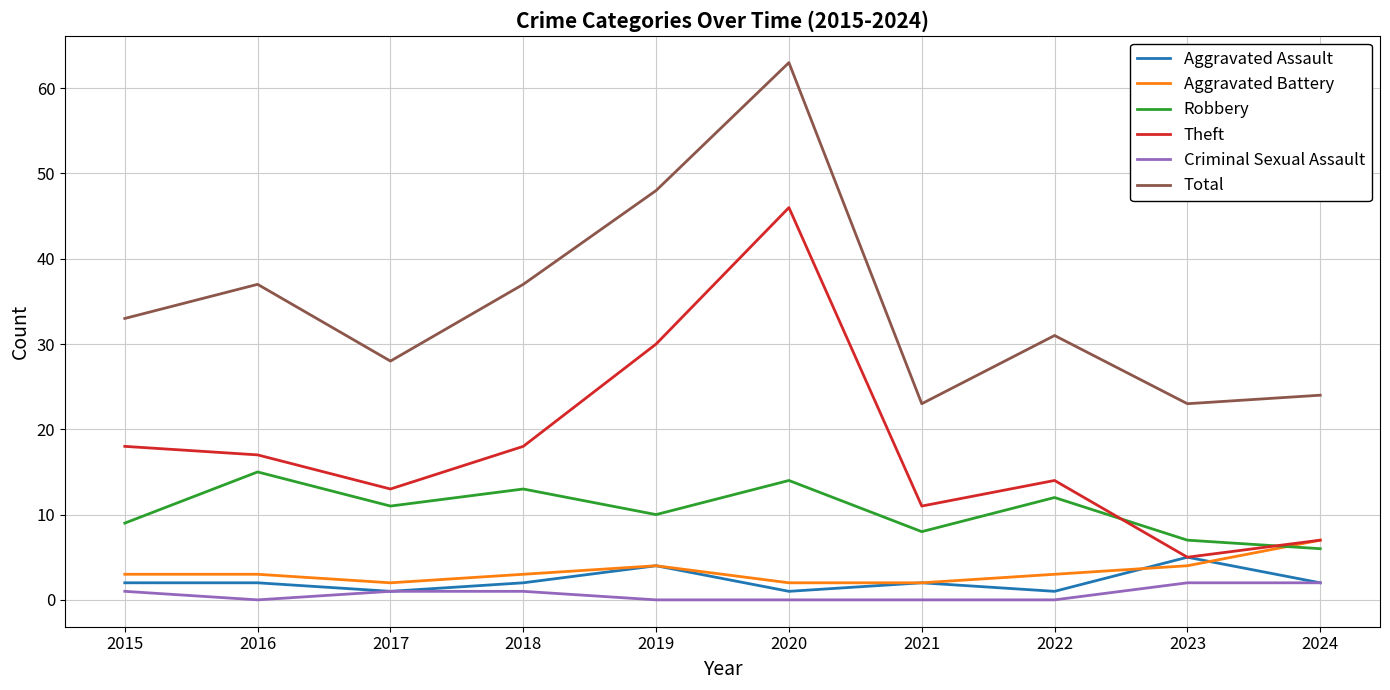

True or false: Robbery and Aggravated Assault intersect in this chart.

False